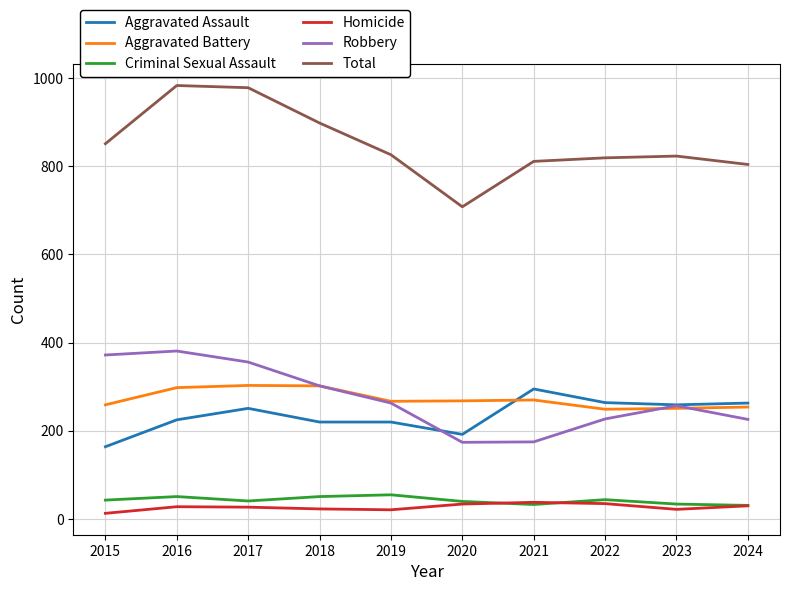

At which label does Aggravated Assault reach its peak?

2021